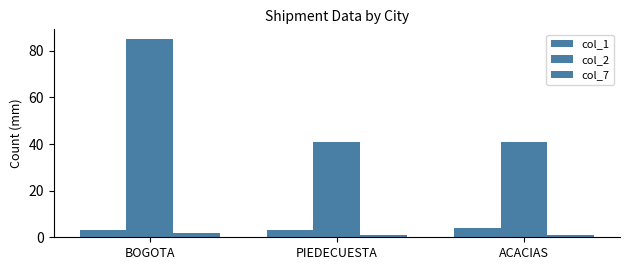

At which label does col_2 reach its peak?

BOGOTA